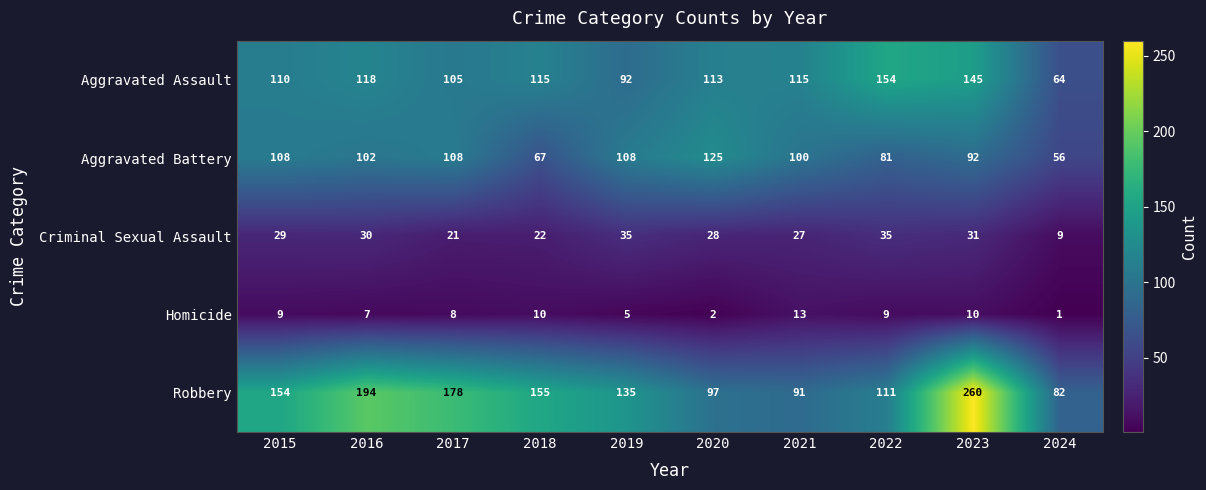

What is the spread (max minus min) of values at 2021?

102